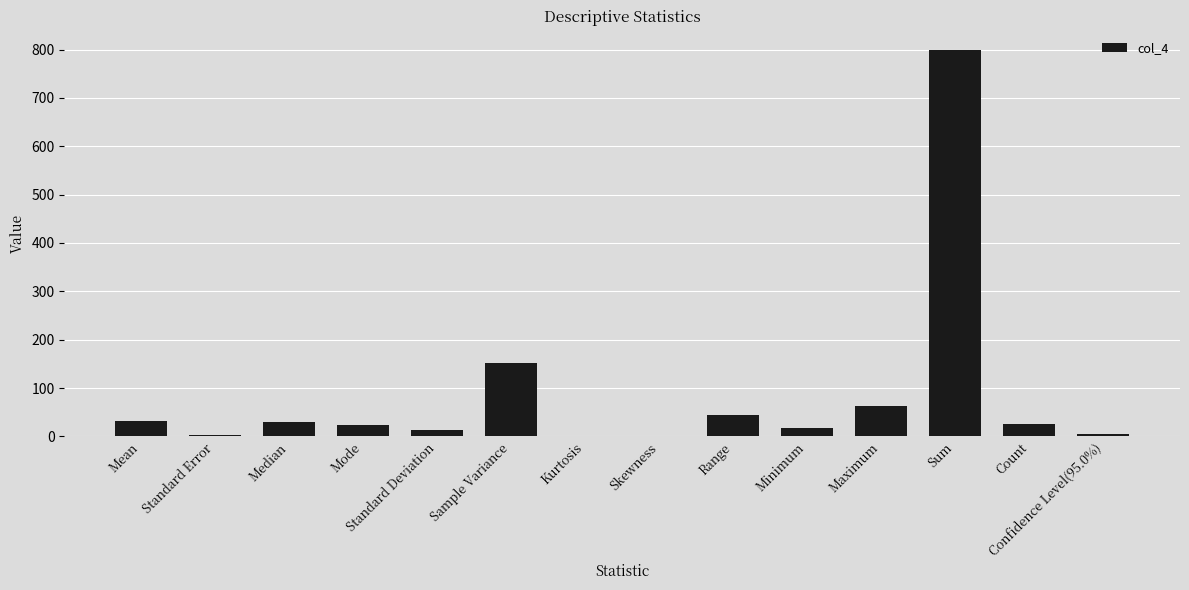

Is it true that the value at Maximum is 63.0?

True